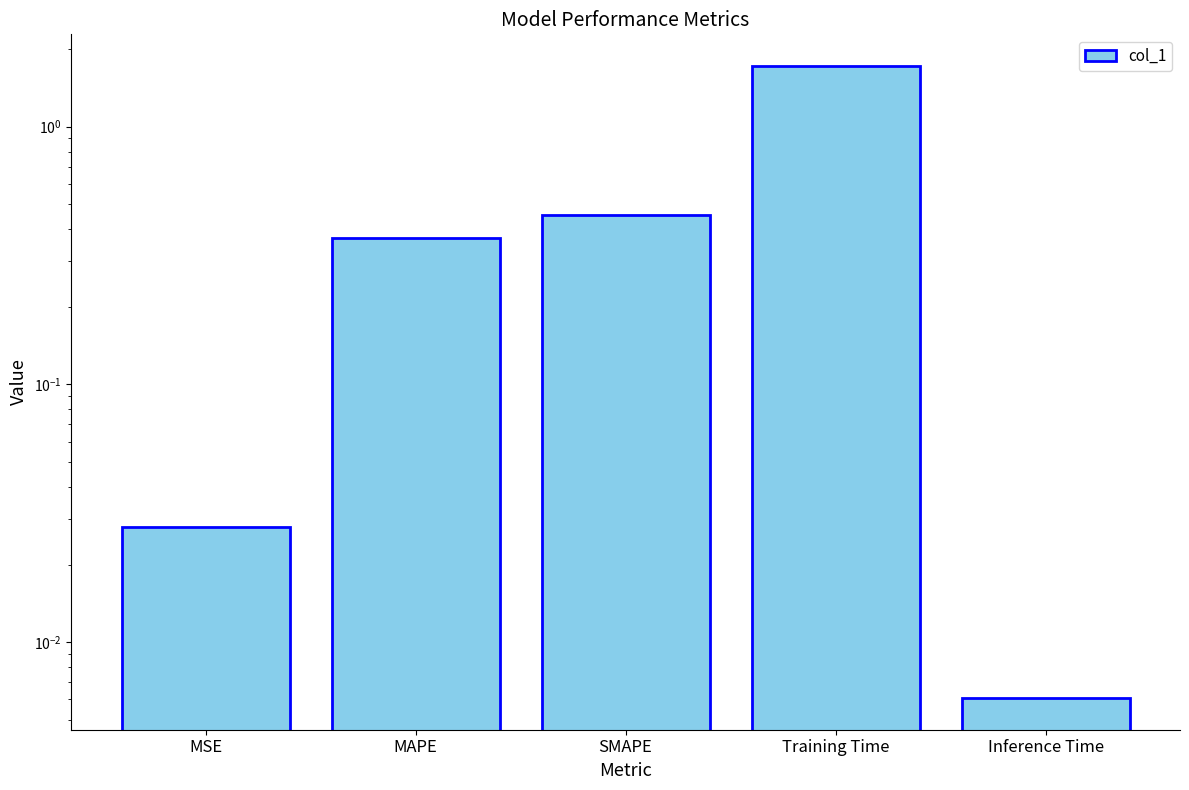

Rank the categories by value from lowest to highest.

Inference Time, MSE, MAPE, SMAPE, Training Time